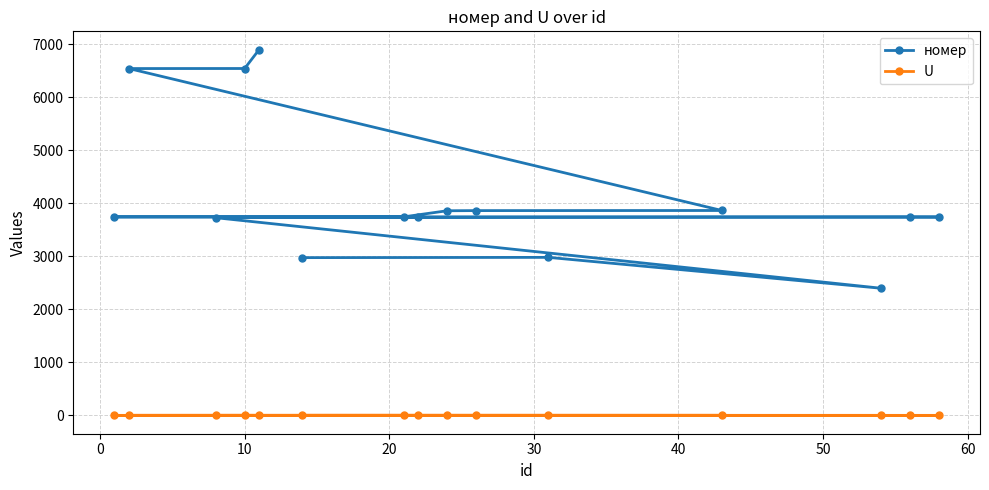

True or false: номер and U intersect in this chart.

False